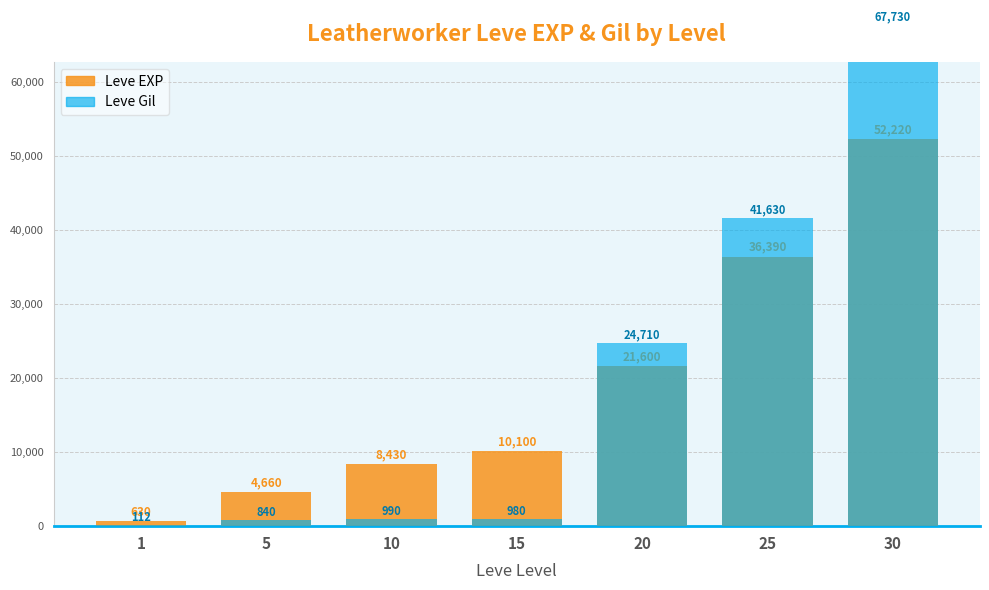

How many values in the Leve EXP series exceed 10100?

3